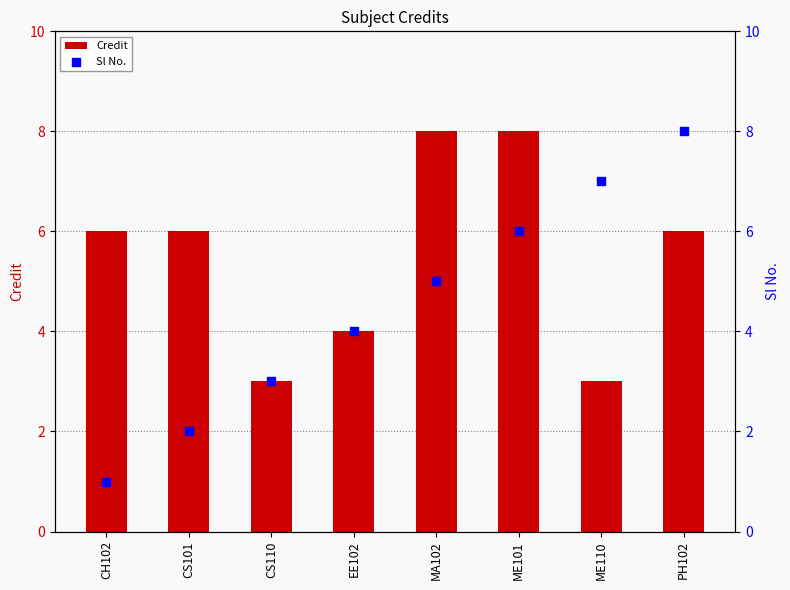

Is the value of Credit at MA102 greater than the value of Sl No. at PH102?

No